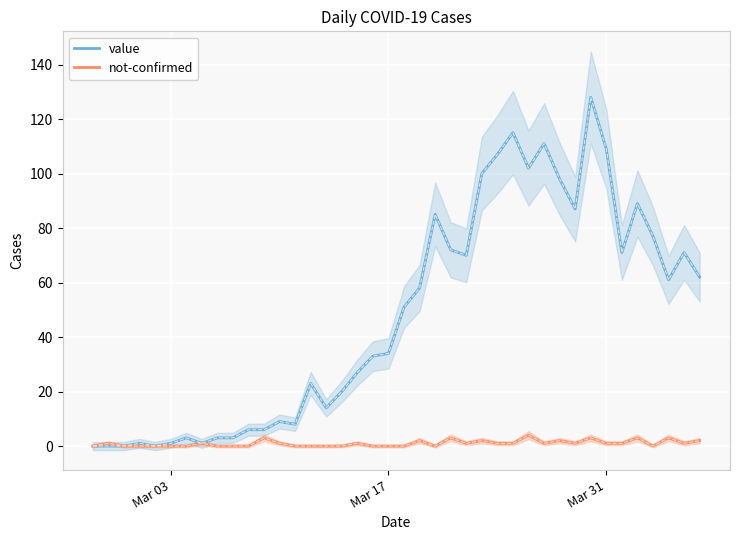

How many values in value are above zero?

36